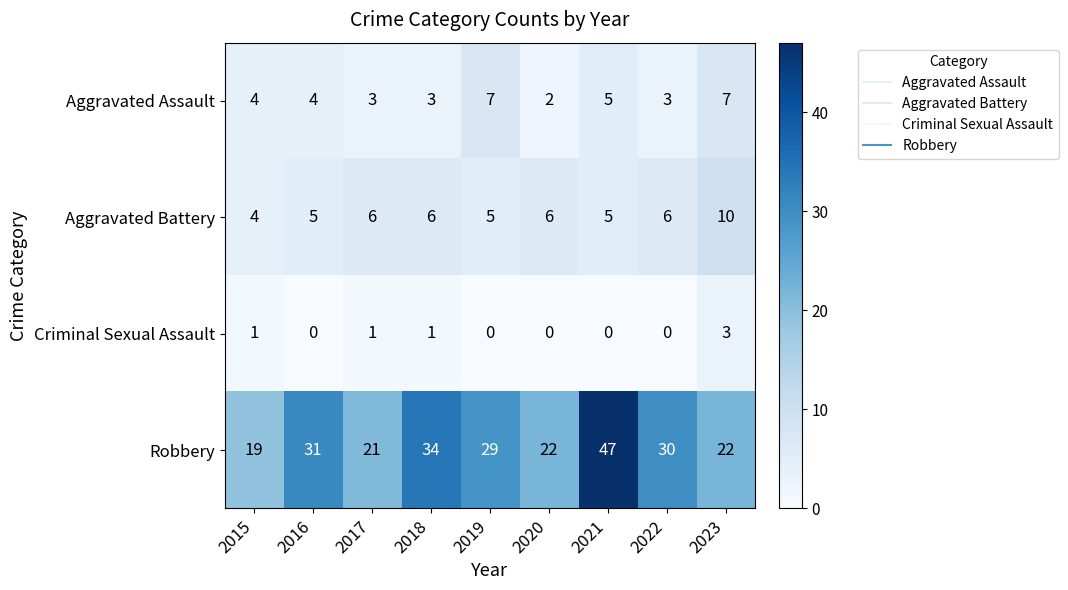

Read the Aggravated Battery value at 2018.

6